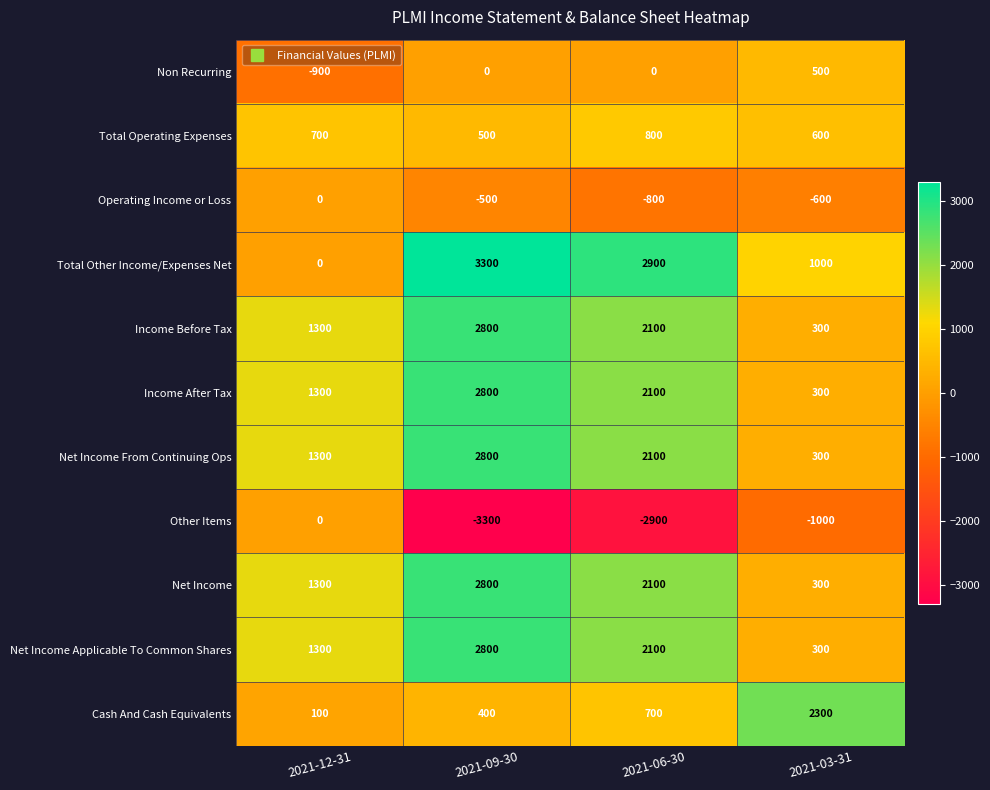

How many values in the Non Recurring series are below 0?

1